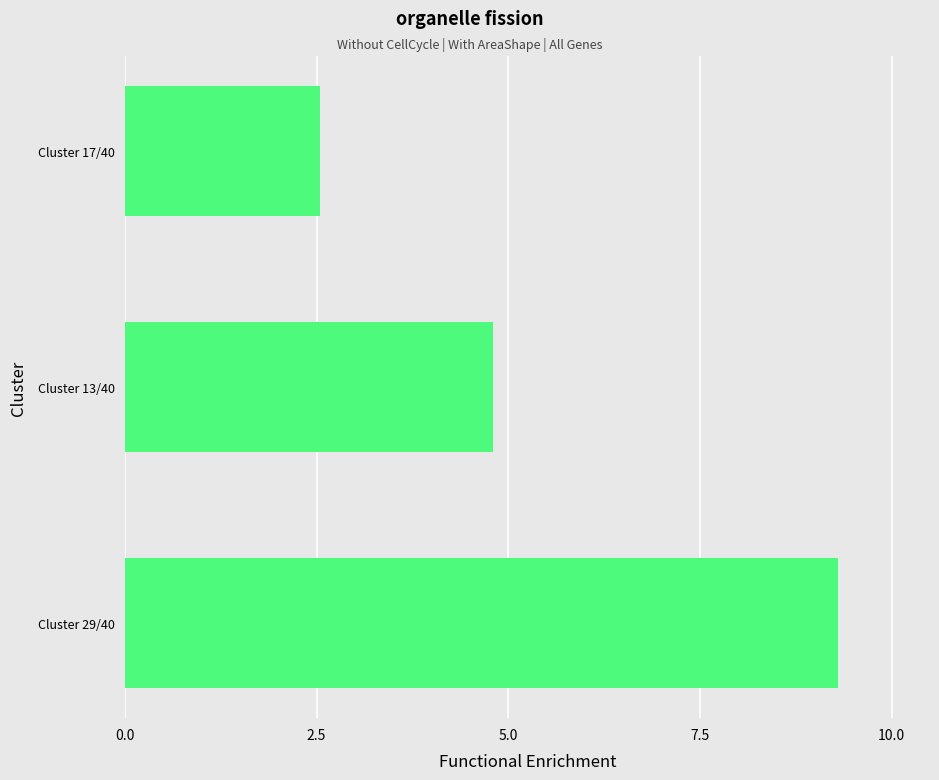

True or false: the data shows 4.7 at Cluster 29/40.

False